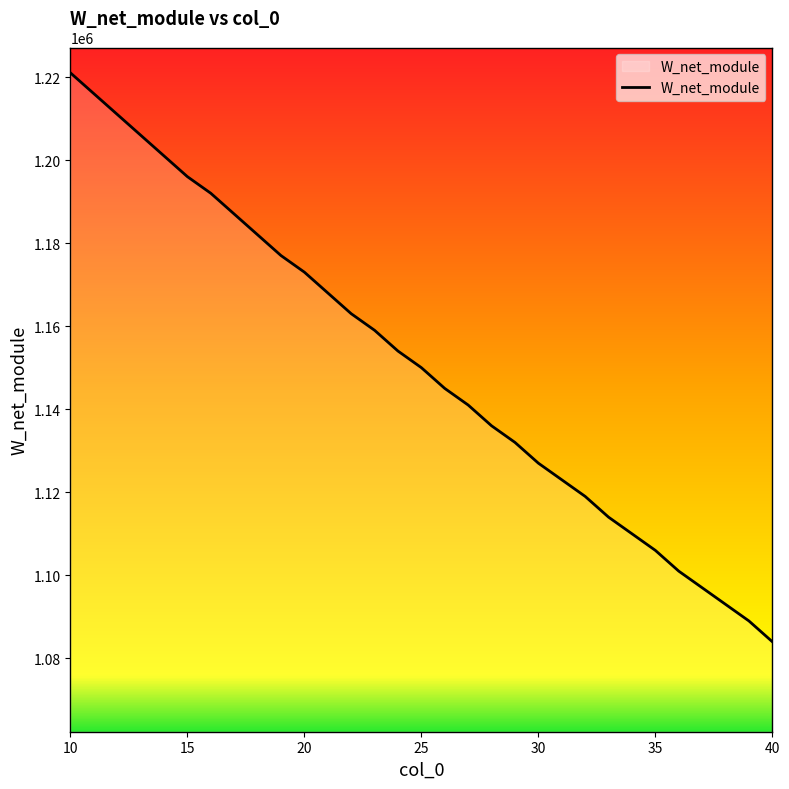

What is the difference between the maximum and minimum values?

137000